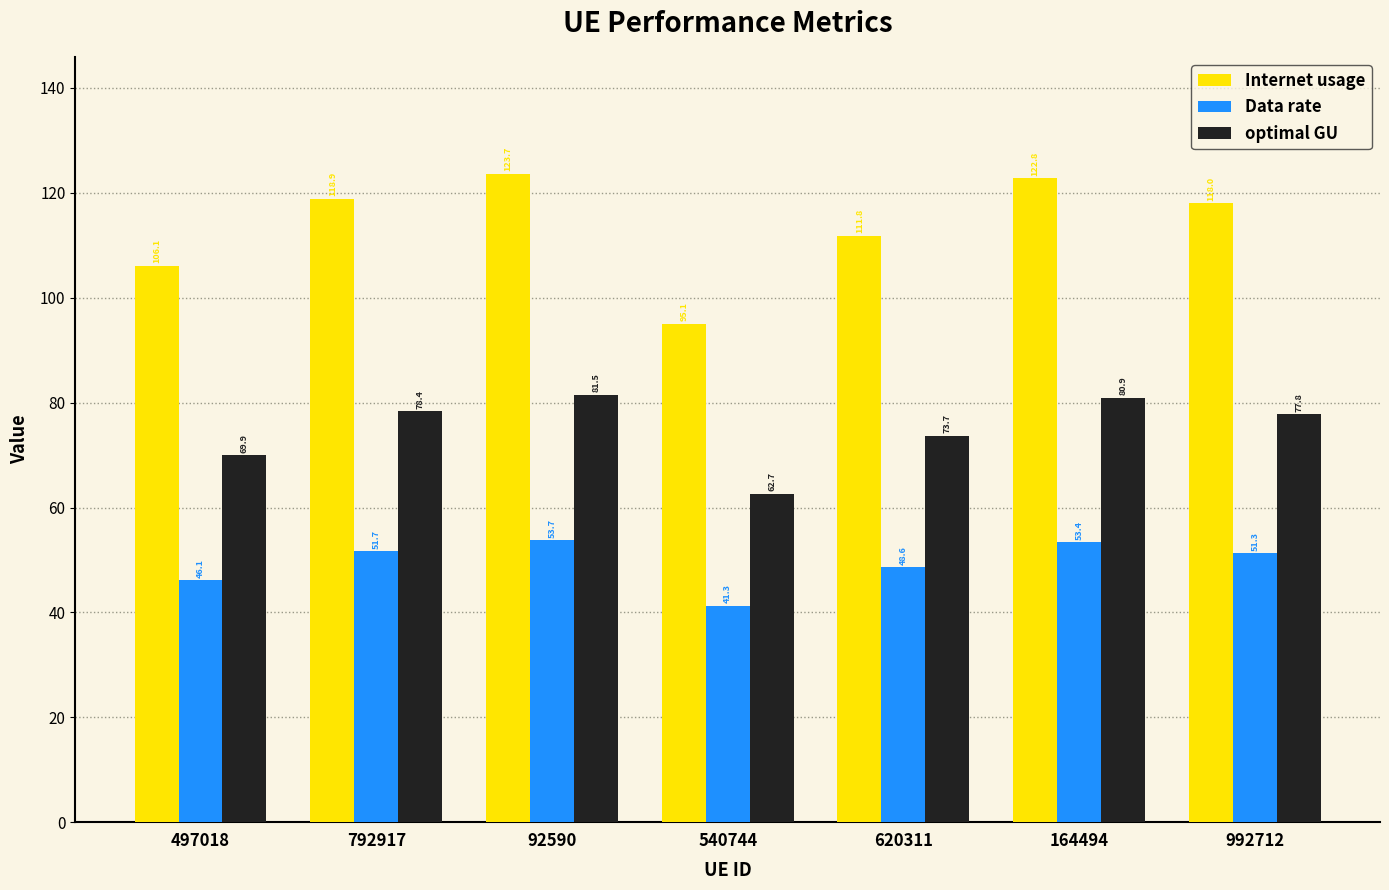

Reading right to left, extract all data points from this chart.

Internet usage: 992712=118.0	164494=122.8	620311=111.8	540744=95.1	92590=123.7	792917=118.9	497018=106.1
Data rate: 992712=51.3	164494=53.4	620311=48.6	540744=41.3	92590=53.7	792917=51.7	497018=46.1
optimal GU: 992712=77.8	164494=80.9	620311=73.7	540744=62.7	92590=81.5	792917=78.4	497018=69.9